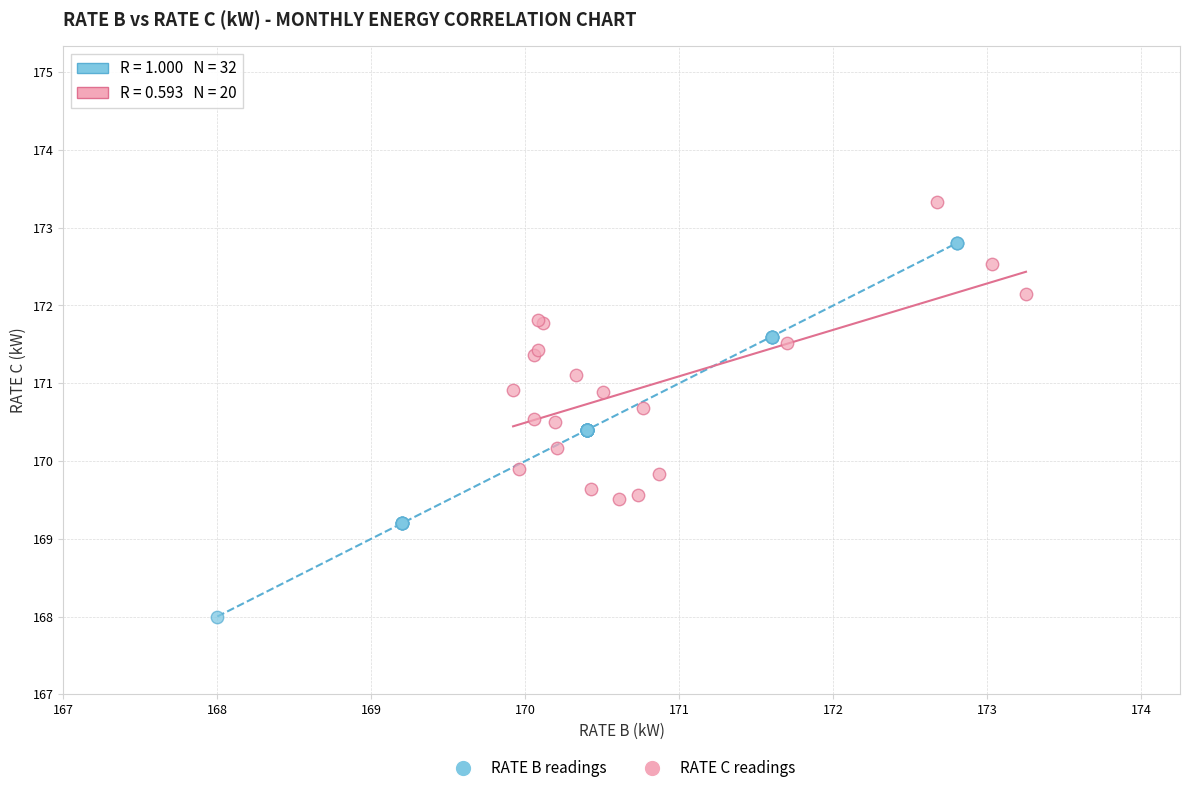

Which series has the largest Y range (max minus min)?

RATE B readings